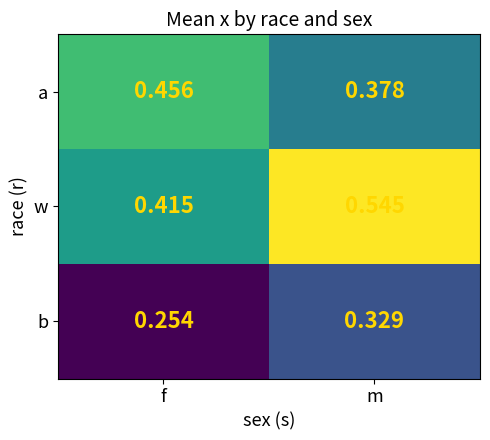

At which label is a closest to 0?

m